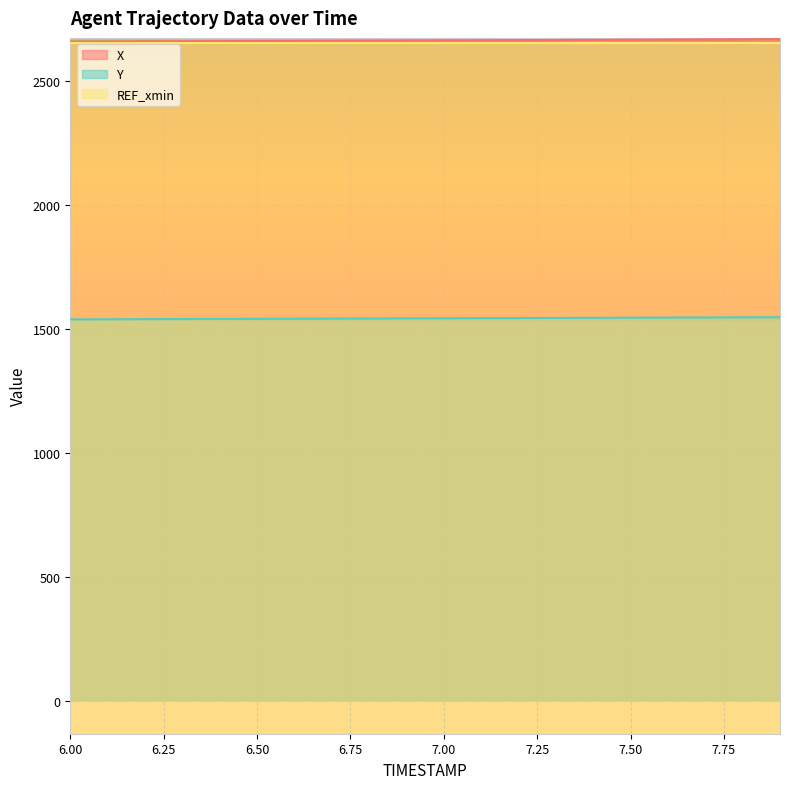

Where does the Y series first go above 1543?

7.00